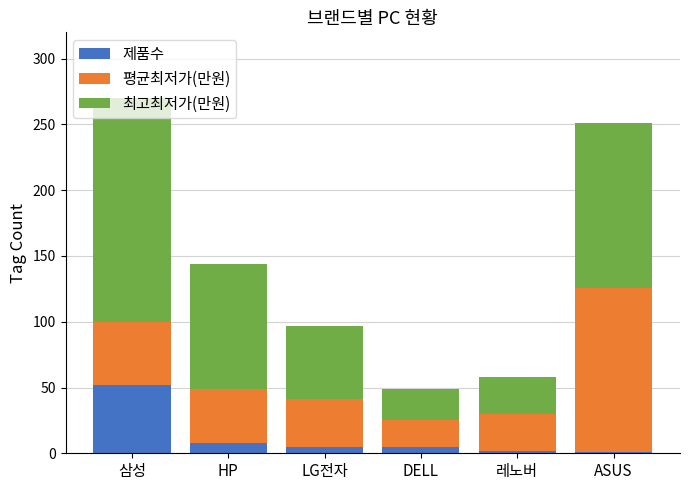

What is the average value of the 제품수 series?

12